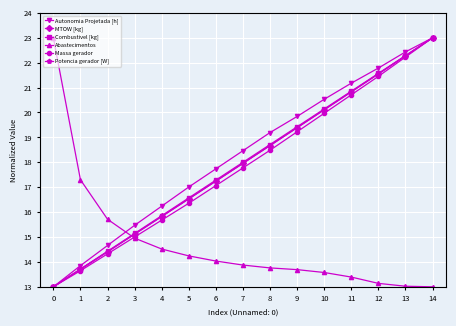

What is the value of the Massa gerador point at the 5th from the left?

15.7